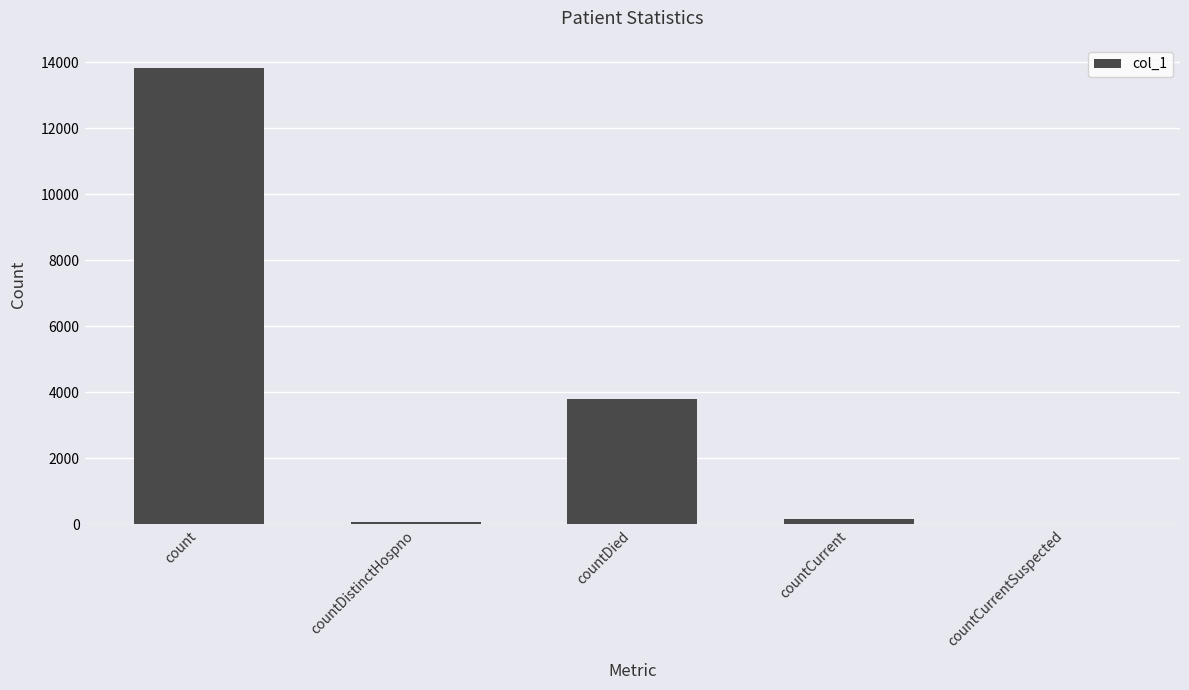

Between countDied and countDistinctHospno, which is larger?

countDied